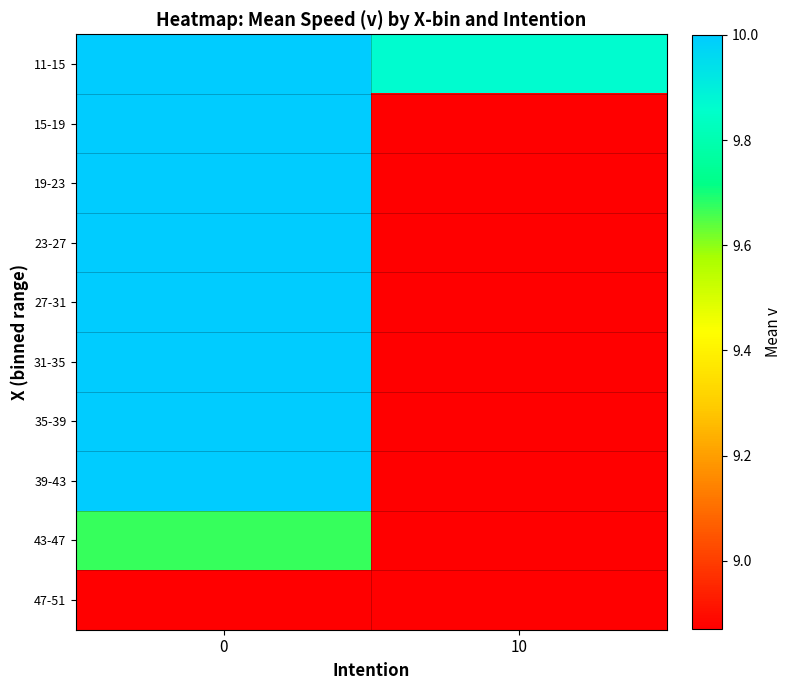

Which series has the largest total across all categories?

11-15